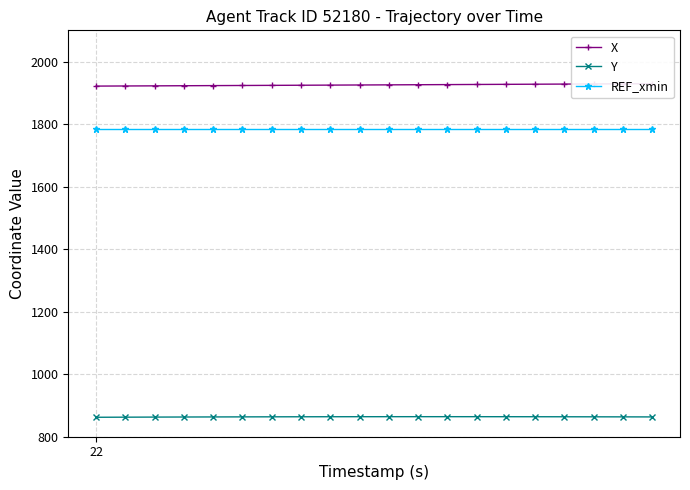

How many lines are shown in the chart?

3